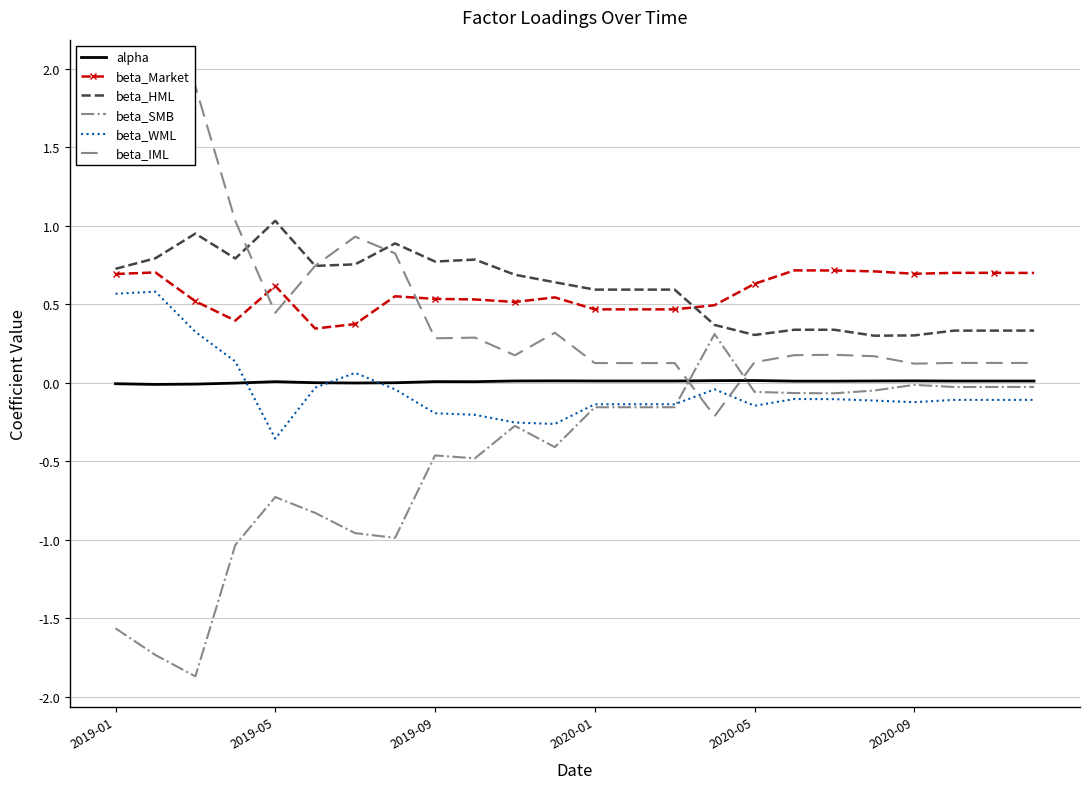

How many interior local valleys does the alpha series have?

4